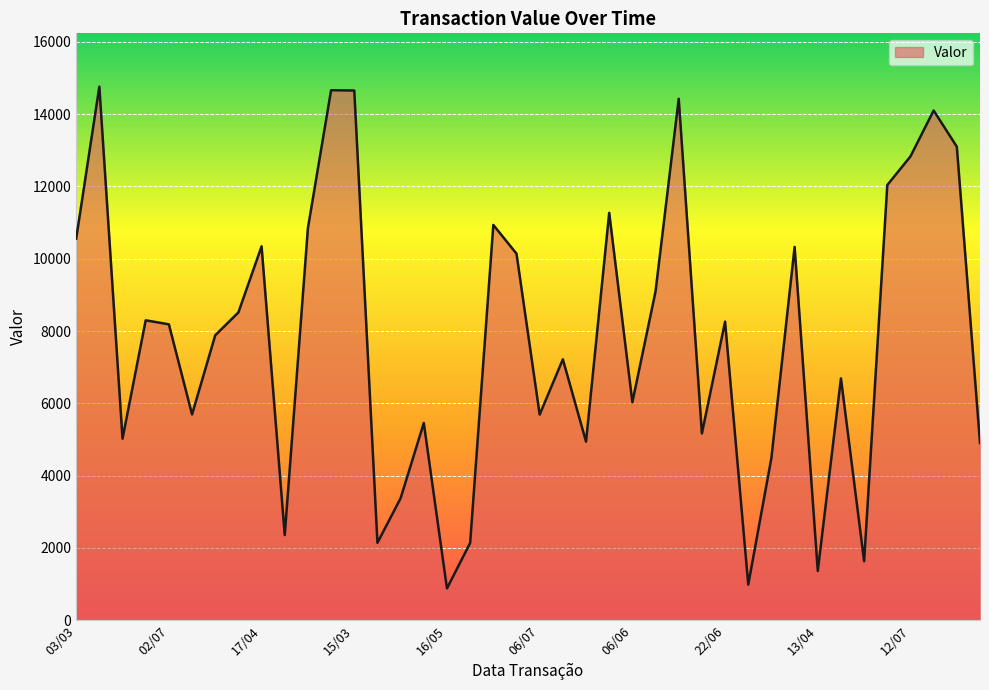

What is the difference between the maximum and minimum values?

13883